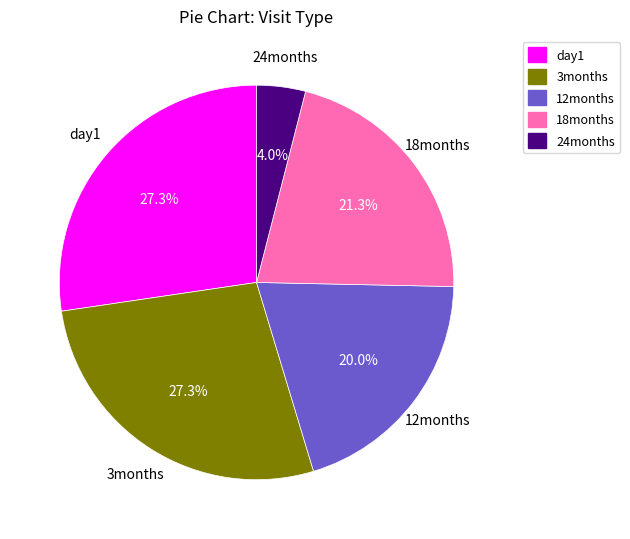

Does 18months represent more than half of the total?

No